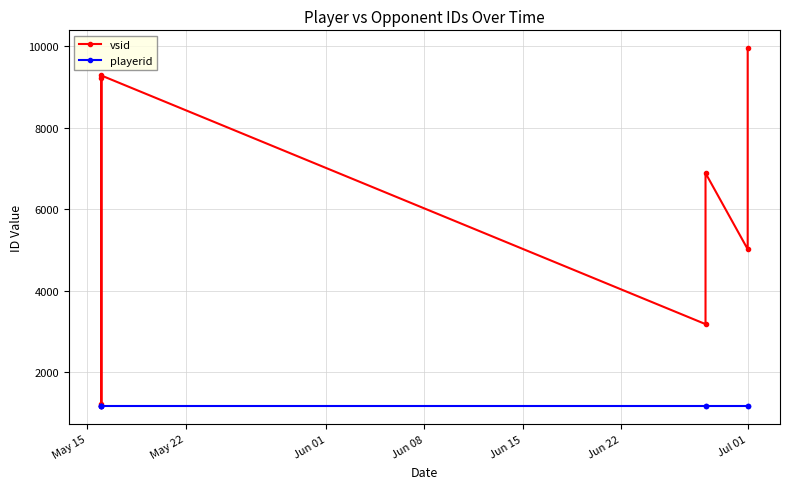

What position from the right is Jul 01?

2